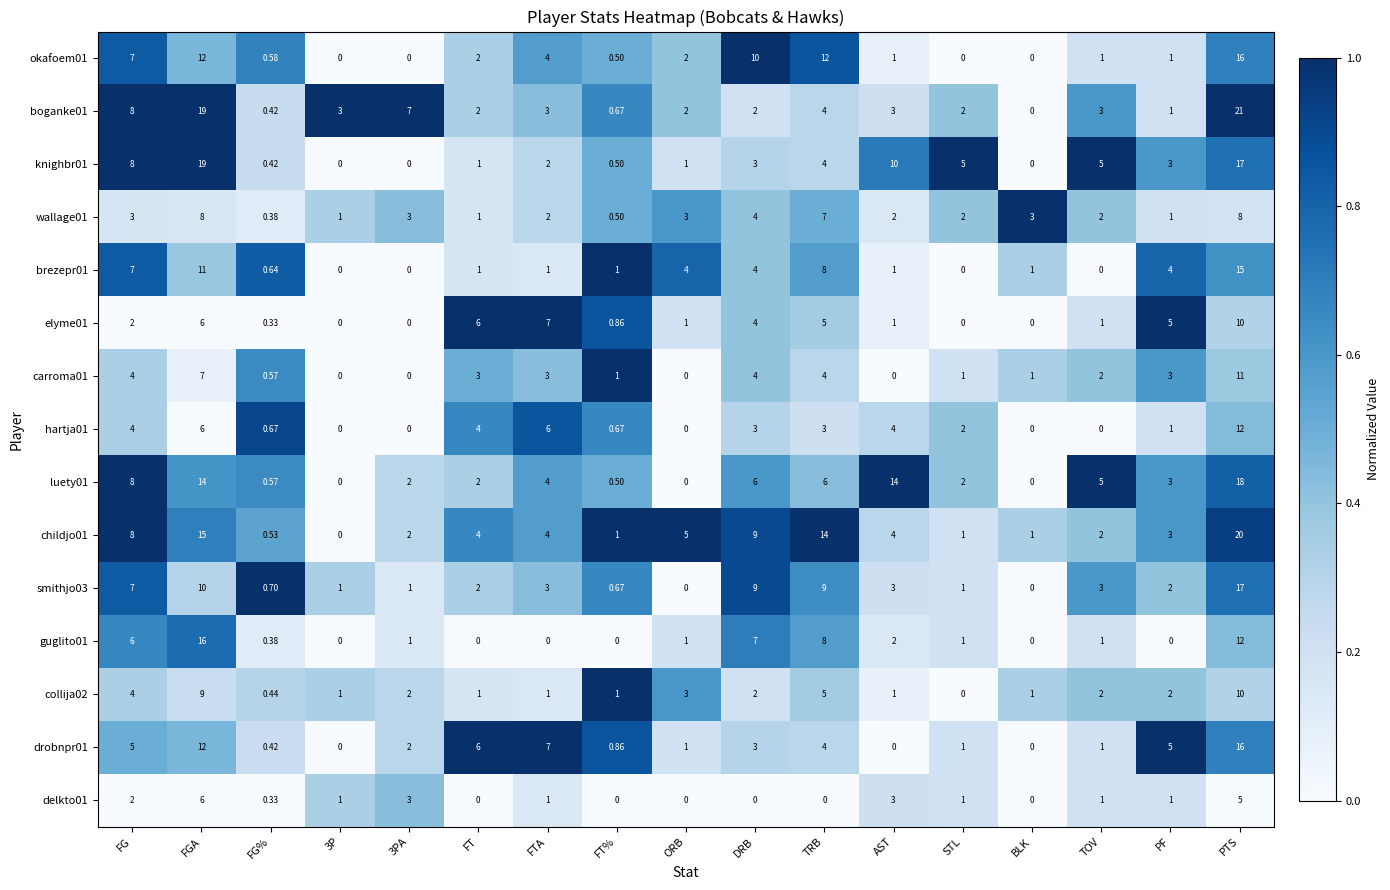

Which category has the highest value in the knighbr01 series?

FGA